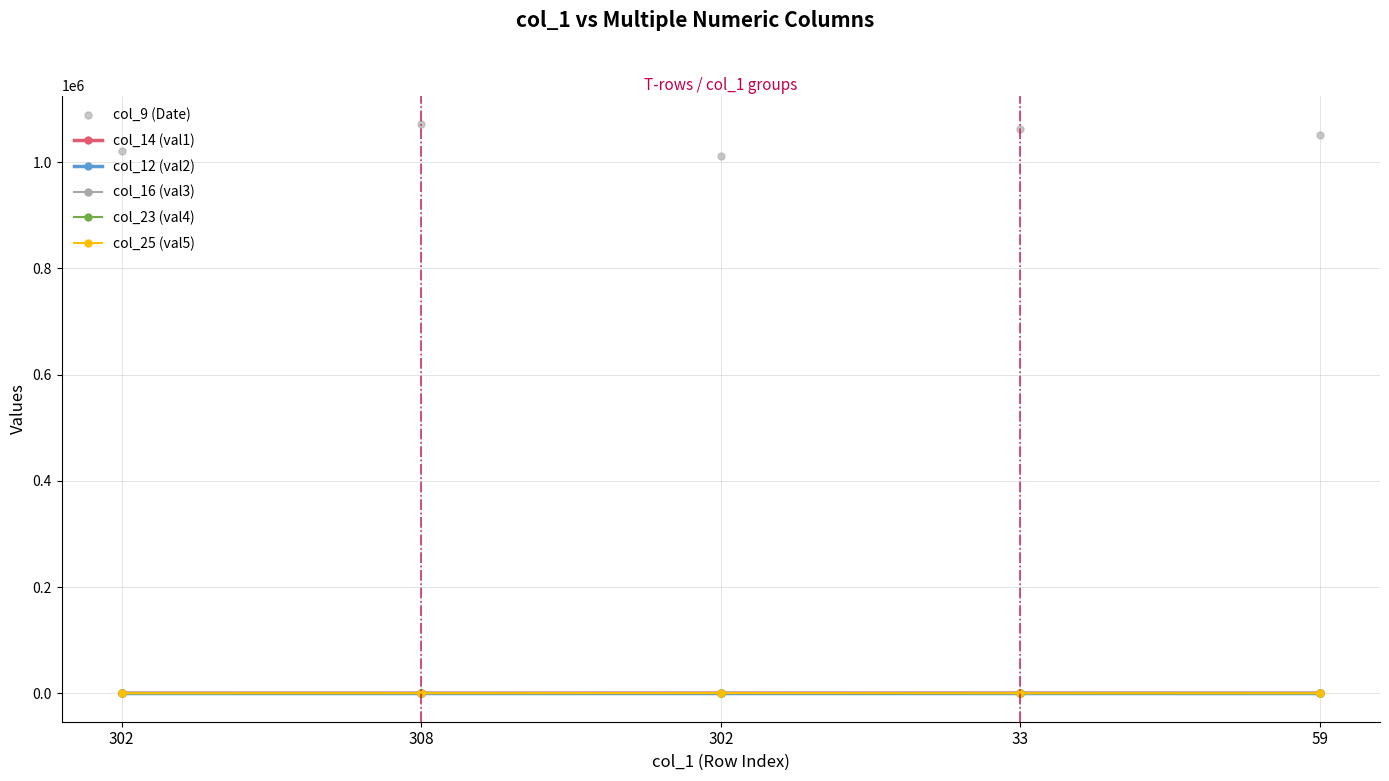

How many lines are shown in the chart?

6